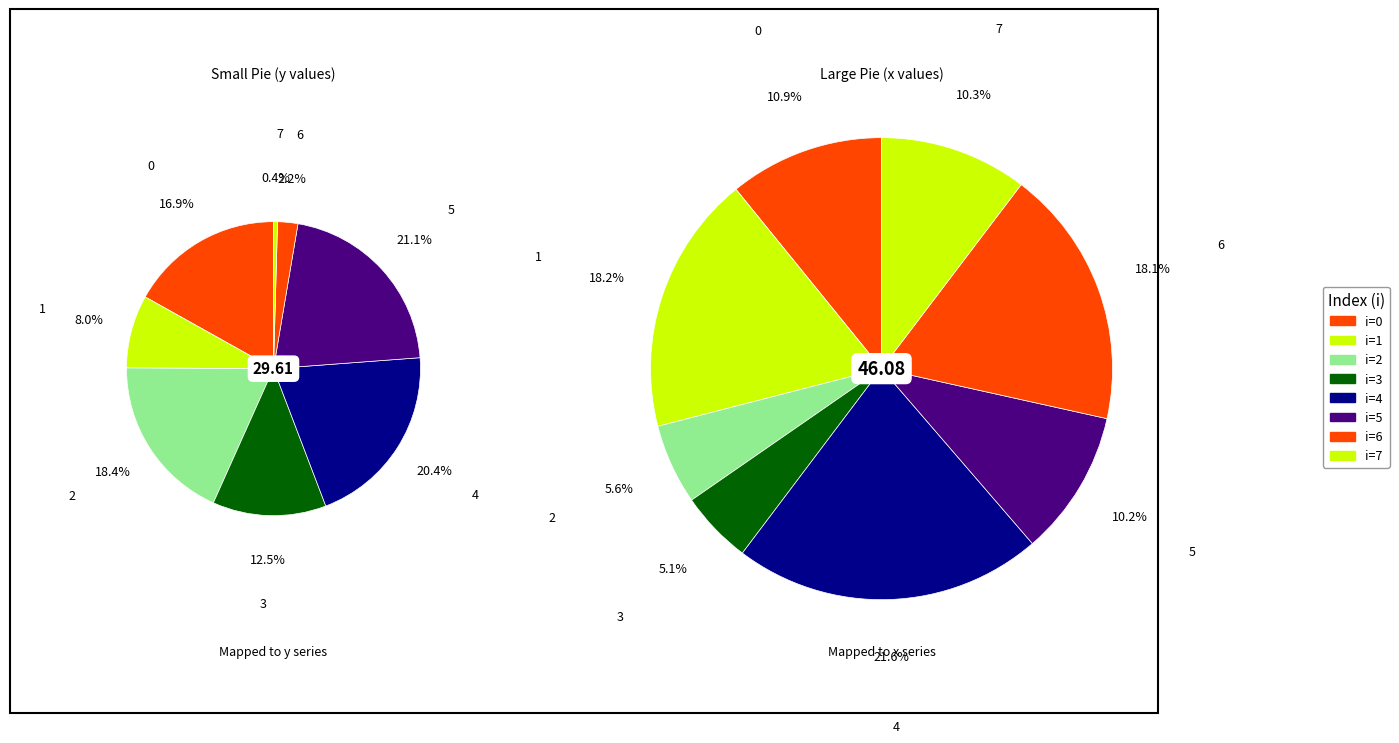

What is the difference between the highest and lowest values at 5?

1.6